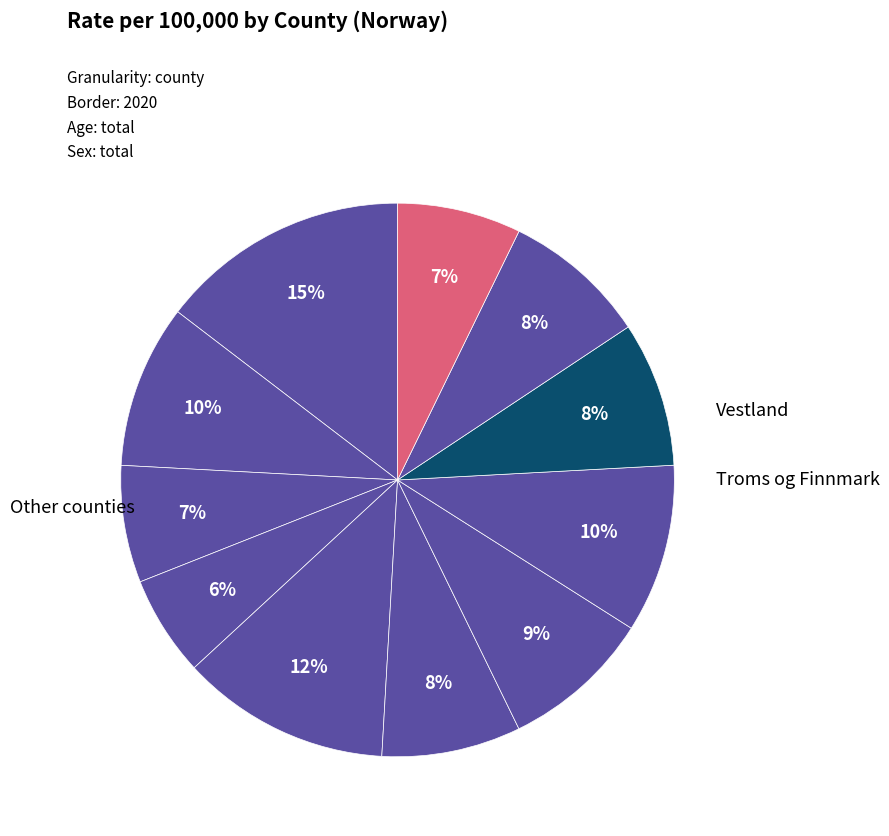

To the nearest percent, what is the difference between the largest and smallest slice percentages?

9%